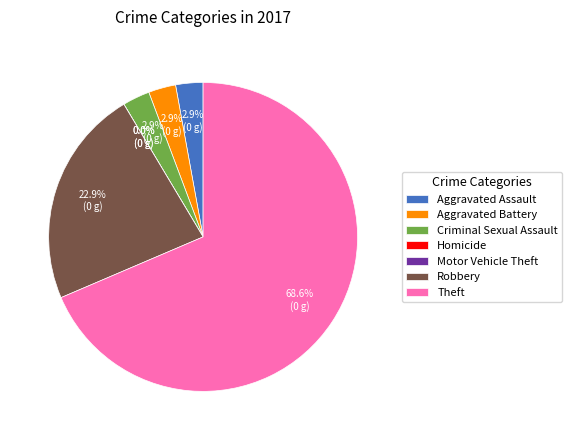

Rank the categories by value from lowest to highest.

Homicide, Motor Vehicle Theft, Aggravated Assault, Aggravated Battery, Criminal Sexual Assault, Robbery, Theft